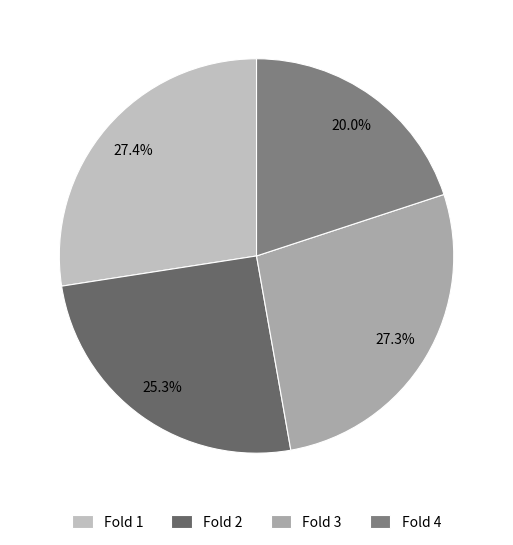

Count the number of slices in the pie.

4